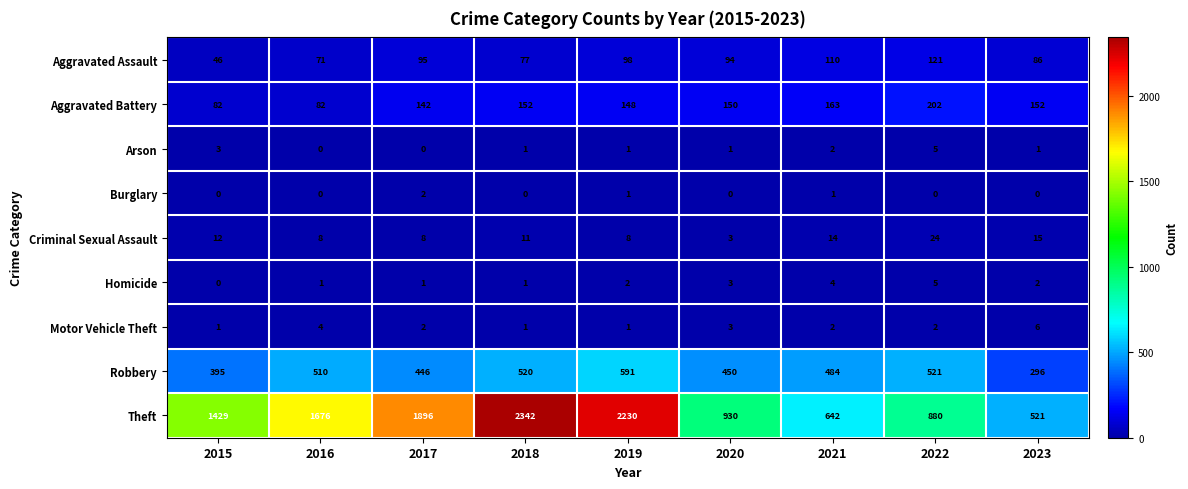

The value of Robbery at 2022 is 521. True or false?

True